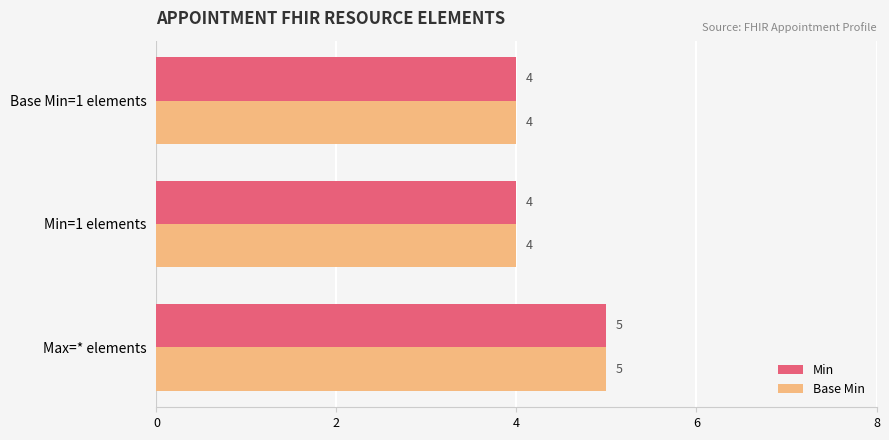

What is the average value of the Min series?

4